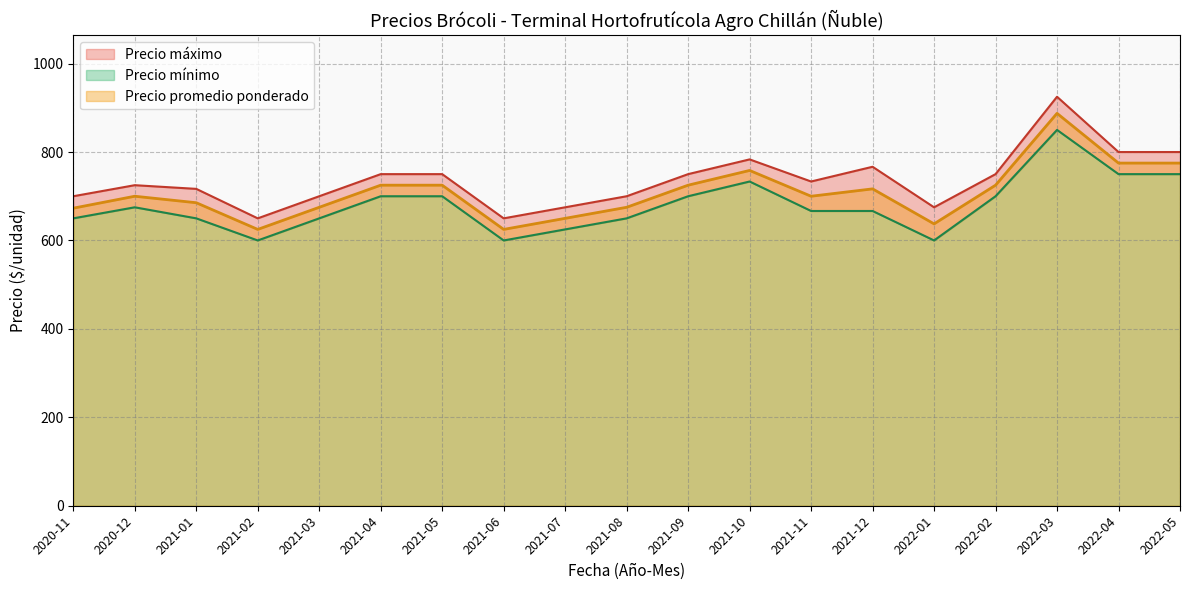

At which category is the sum across all series the highest?

2021-01